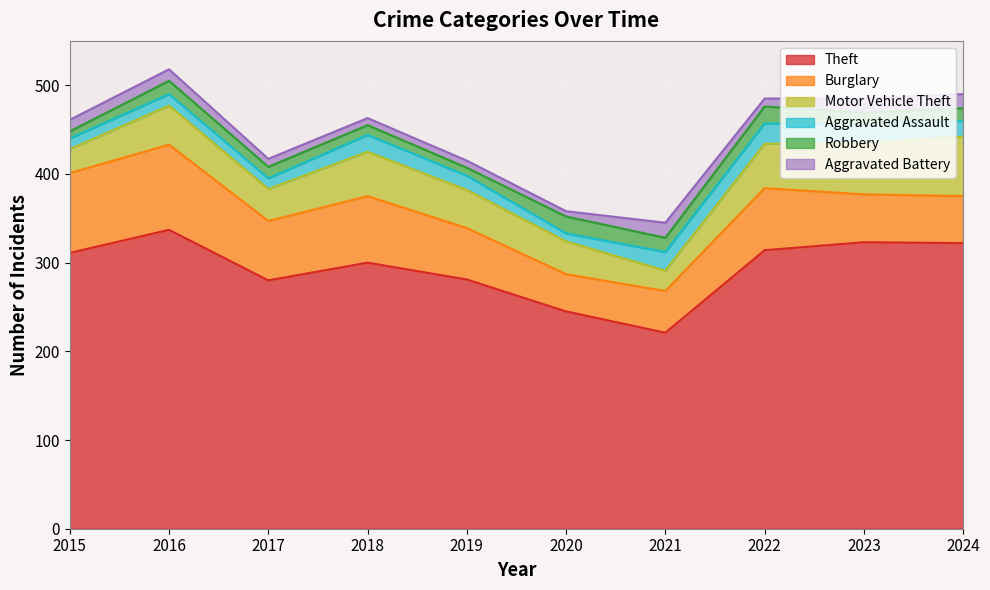

Where is the first local minimum for Aggravated Assault?

2017